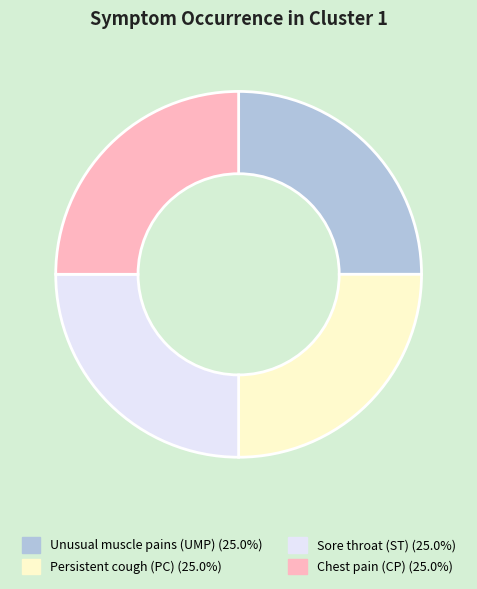

Is there any slice that represents more than half of the pie?

No